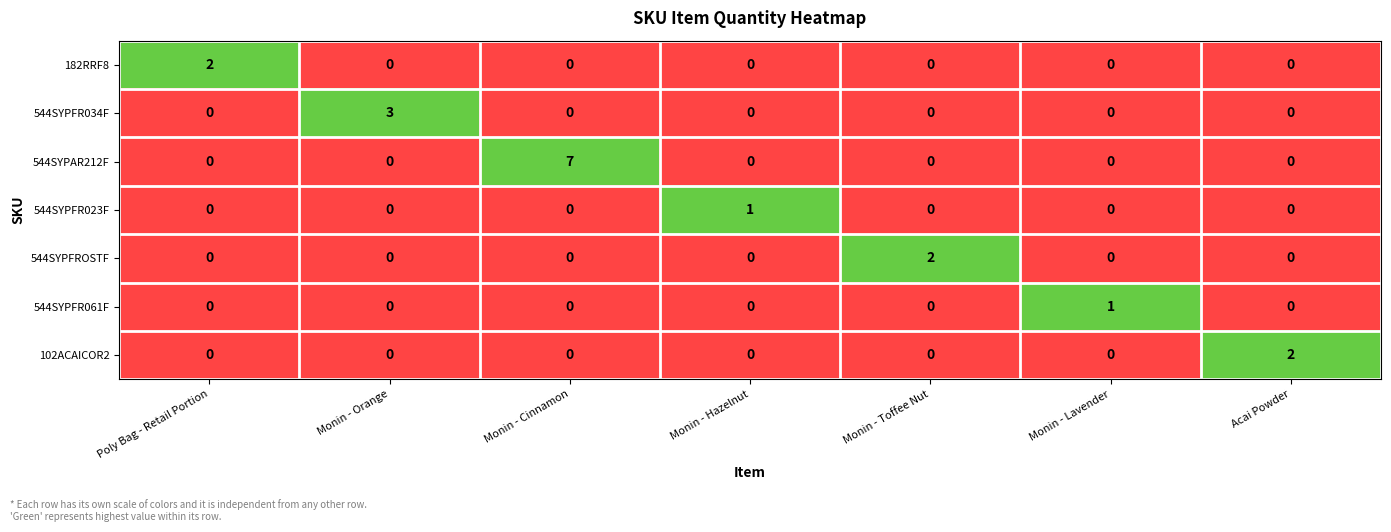

What is the total value across all series at Poly Bag - Retail Portion?

2